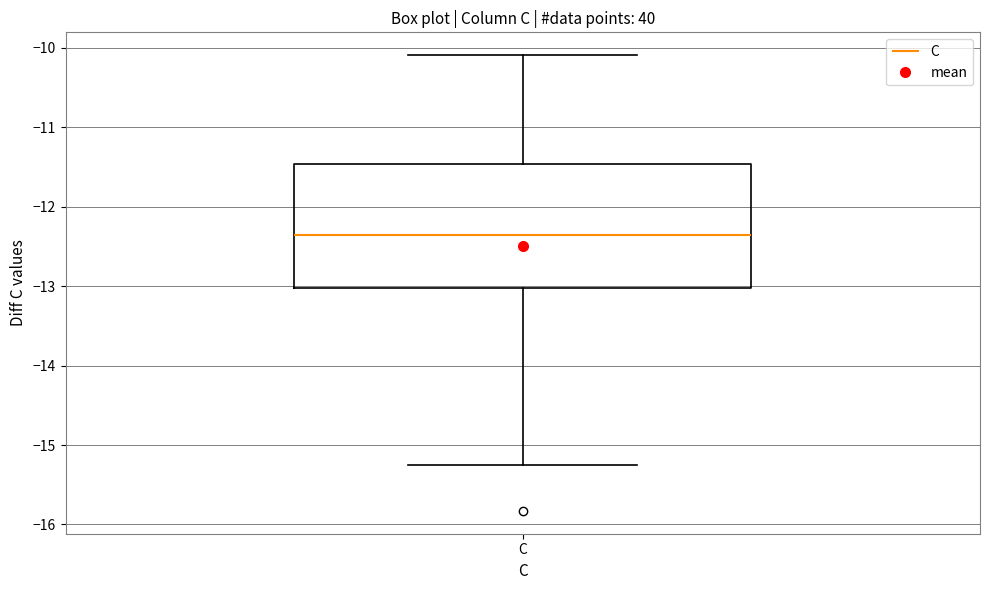

Where does the upper whisker of the box for C end on the y-axis? The values are not printed on the chart, so give them approximately, as read against the axis.

-10.1